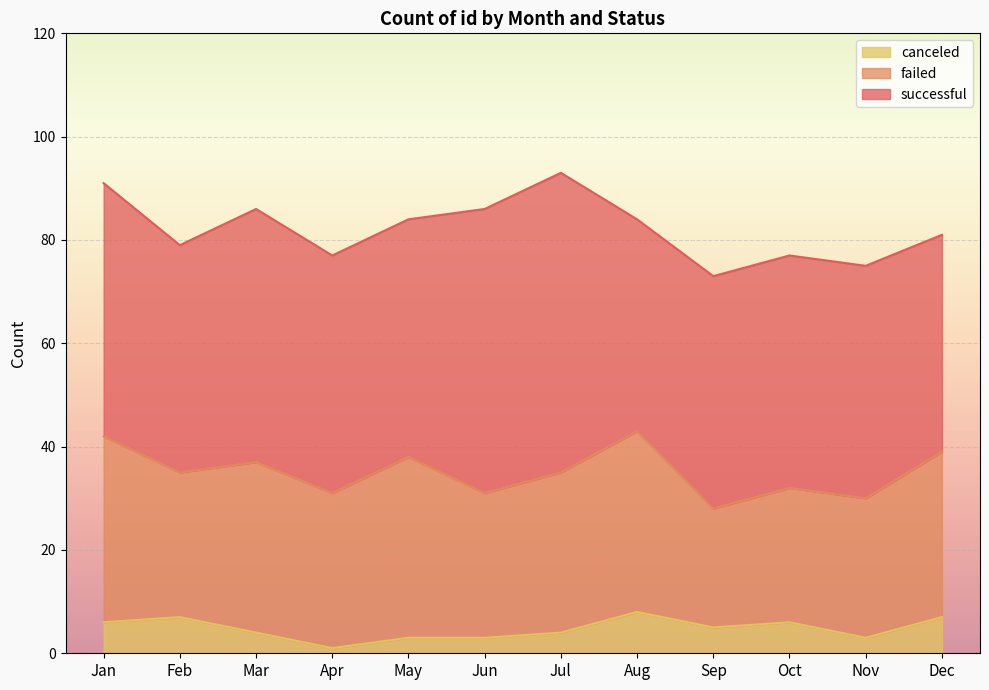

What is the spread (max minus min) of values at Jul?

54